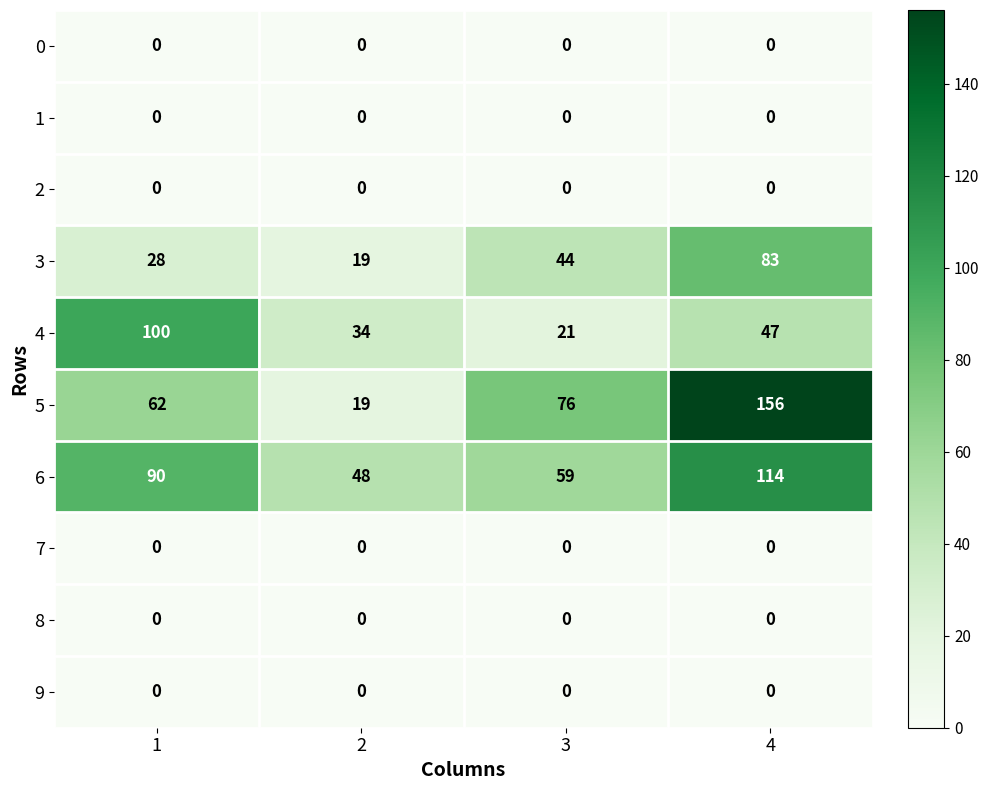

Count the 4 values in the range 34 to 100.

3